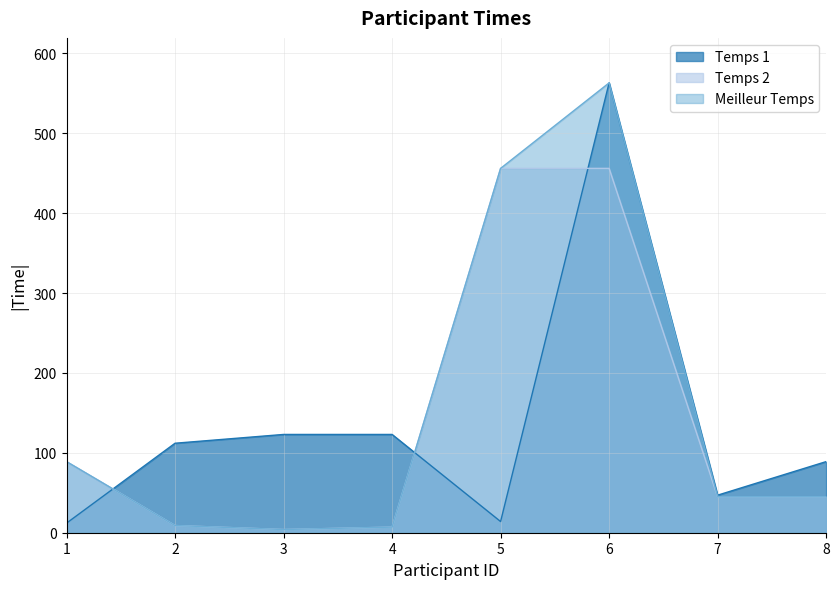

List the series in order of their peak value, highest first.

Temps 1, Meilleur Temps, Temps 2